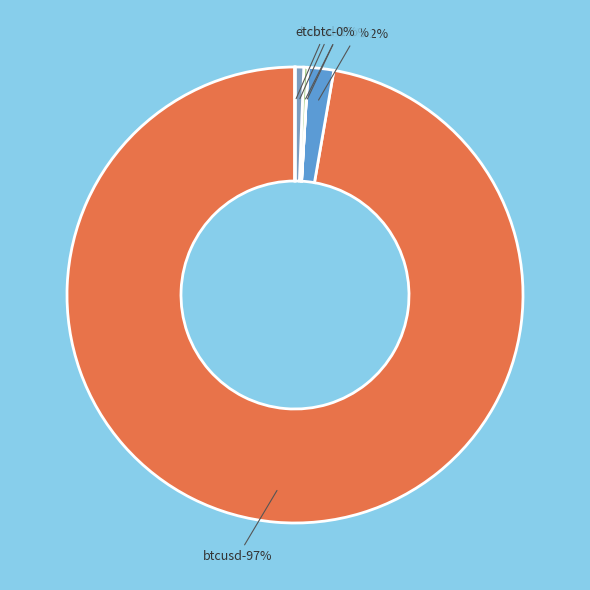

How many slices are in this pie chart?

6